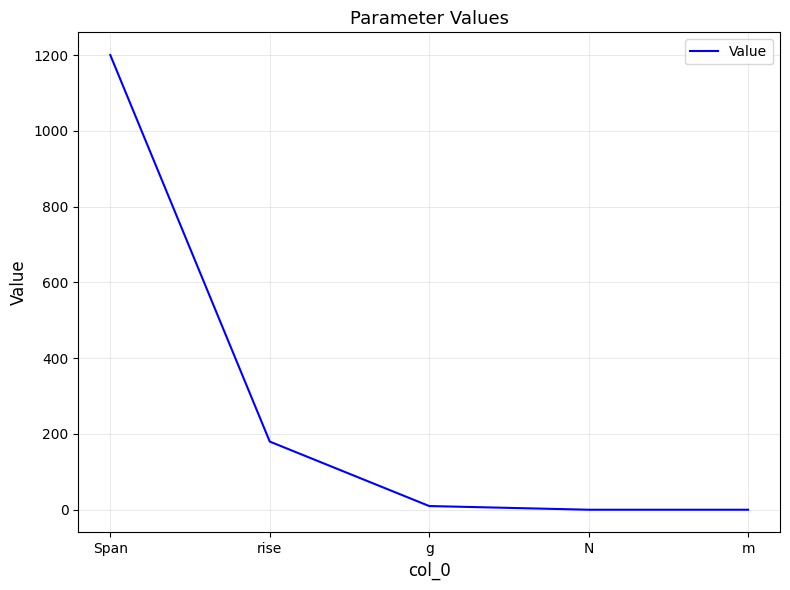

True or false: the data shows 66.2 at rise.

False